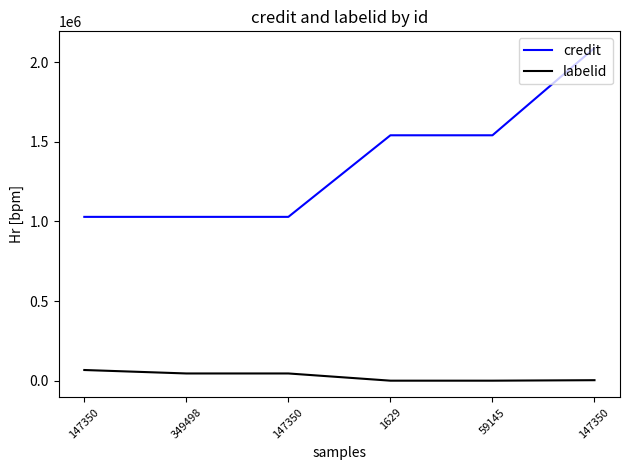

What is the label of the 3rd point from the right?

1629